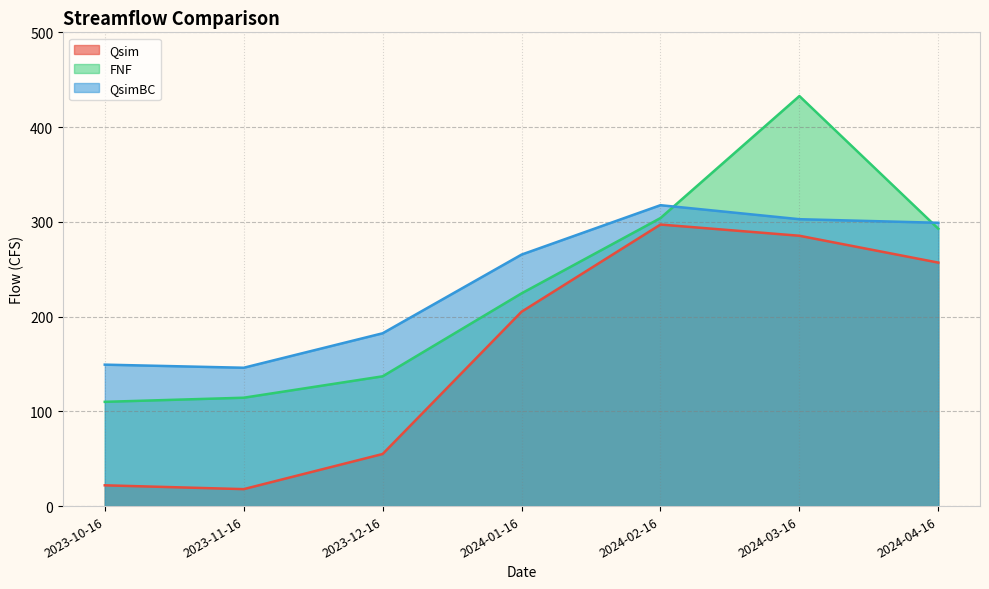

Rank the categories by FNF value from lowest to highest.

2023-10-16, 2023-11-16, 2023-12-16, 2024-01-16, 2024-04-16, 2024-02-16, 2024-03-16